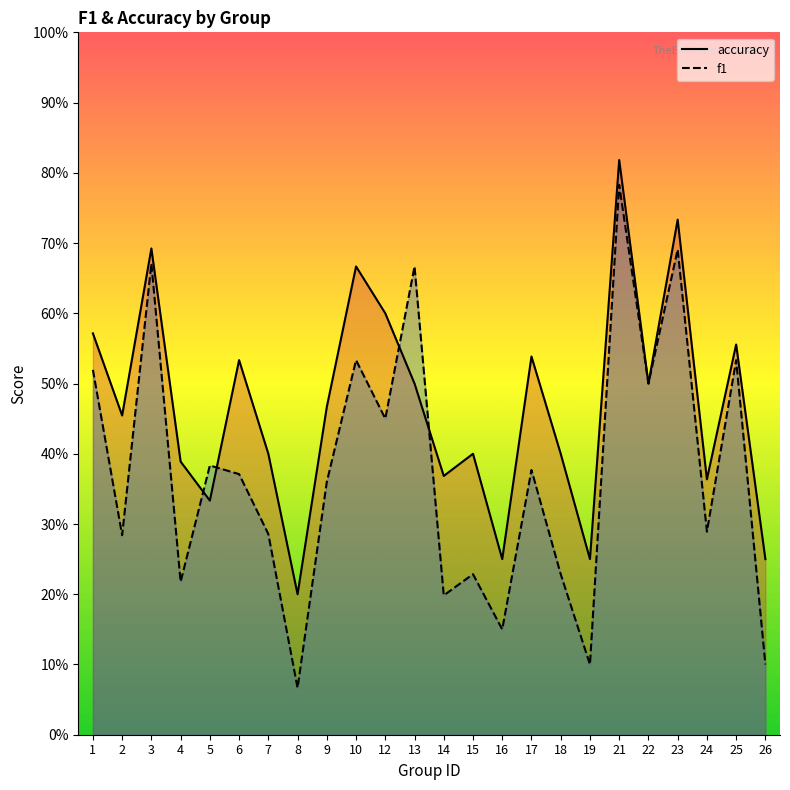

What is the value of the f1 point at the 9th from the left?

0.4